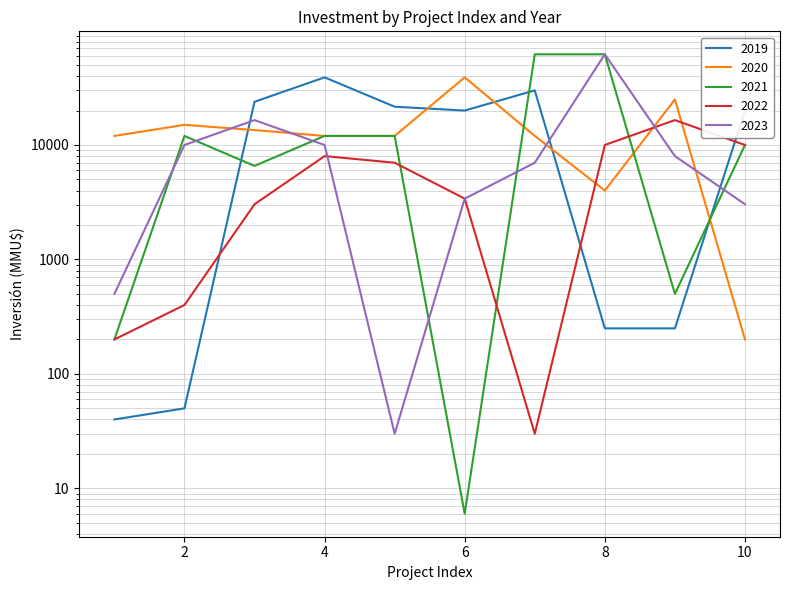

Where does the 2023 series first go above 8000?

2